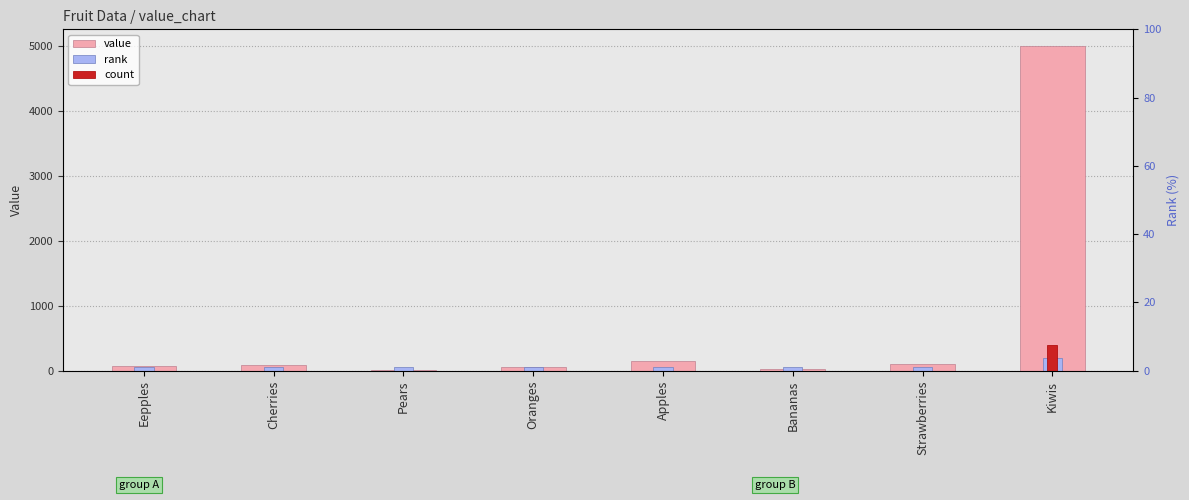

Between Strawberries and Oranges, which is larger?

Strawberries